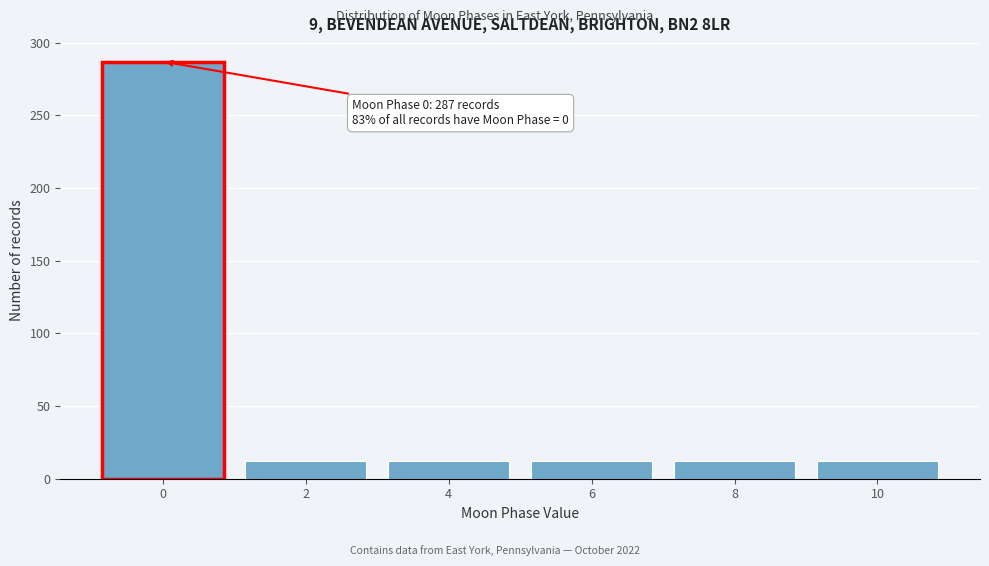

Reading right to left, list all the values displayed in this chart.

12	12	12	12	12	287